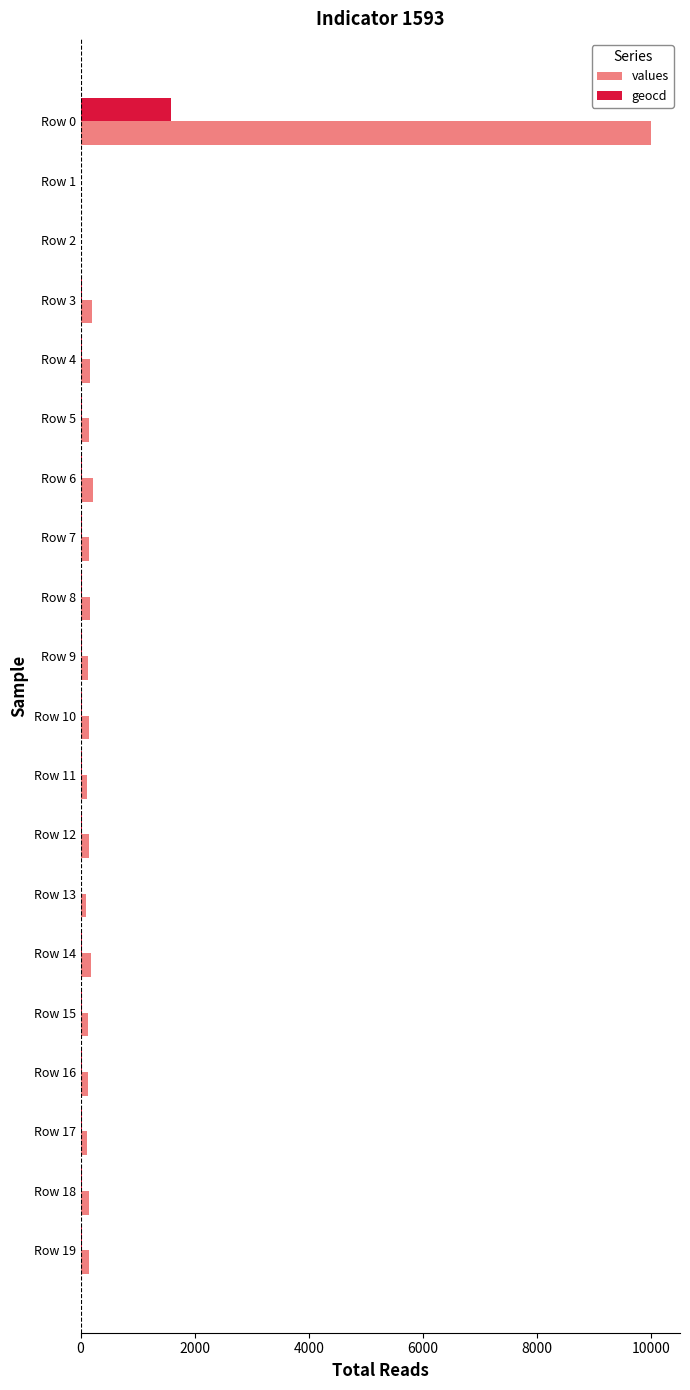

Count the number of data series in this chart.

2